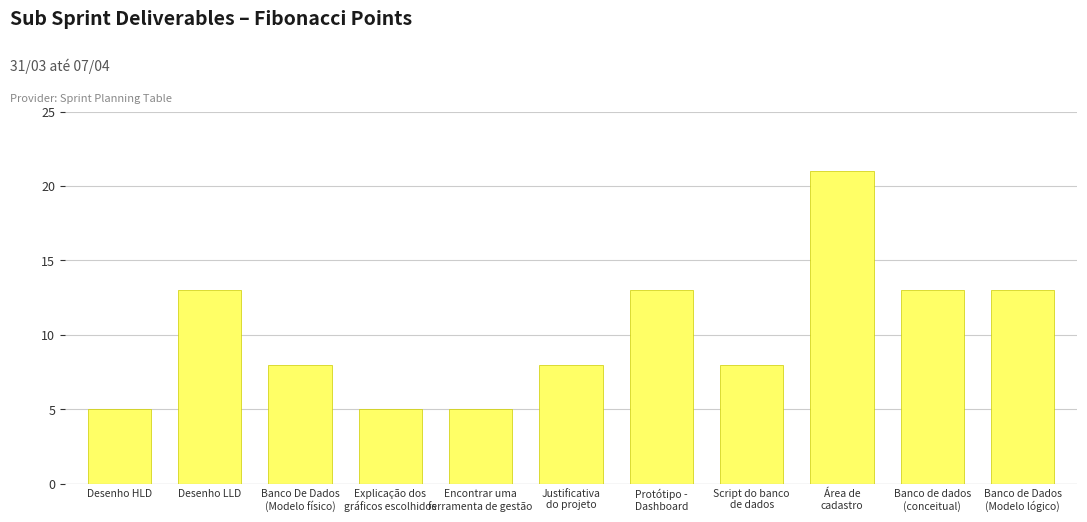

What is the sum of all values?

112